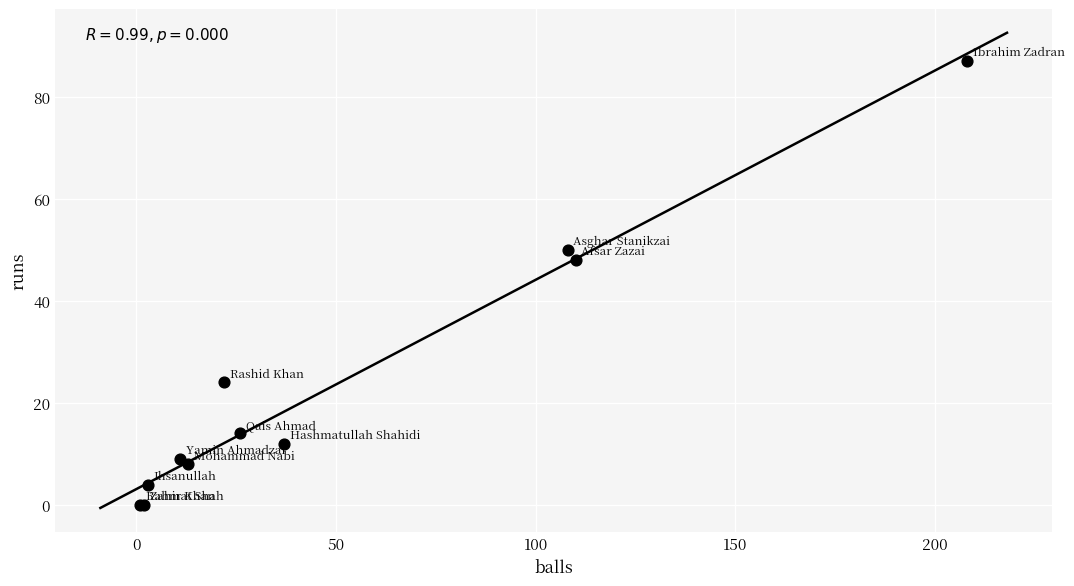

What Y value in the scatter plot is closest to 43?

48